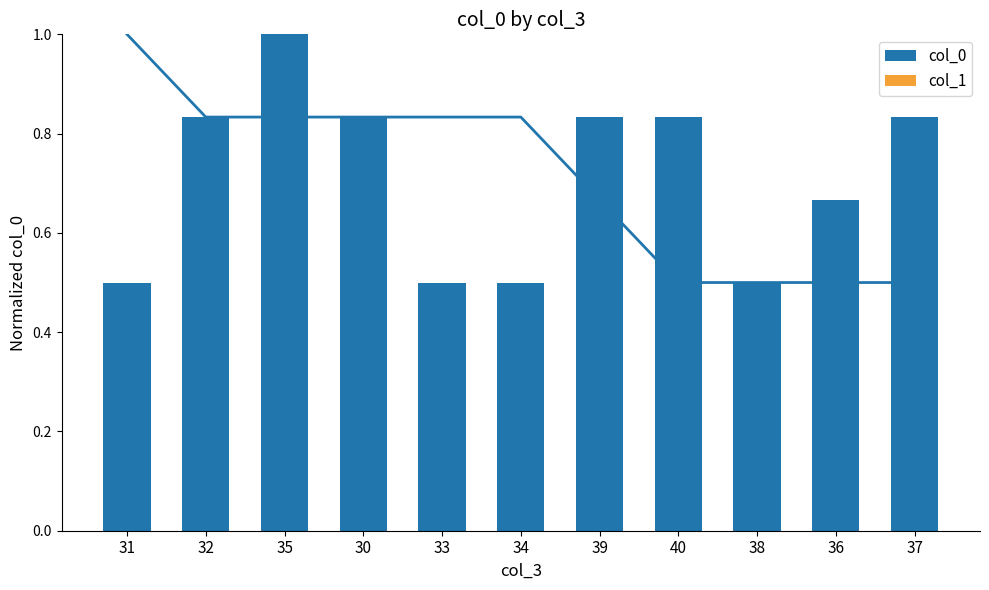

Which series has the largest total across all categories?

col_0